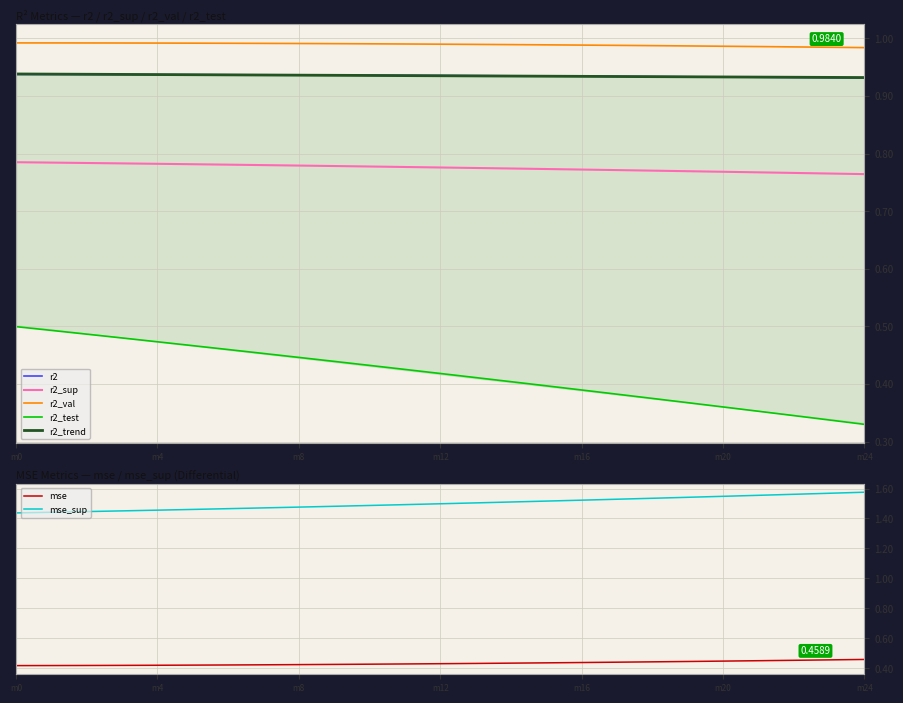

True or false: mse and mse_sup intersect in this chart.

False